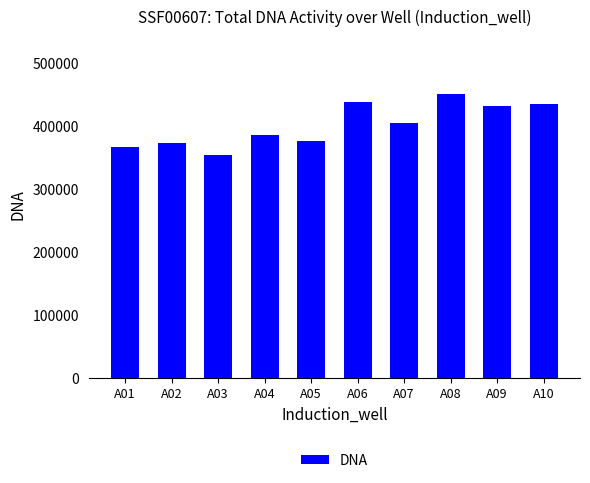

Between A07 and A04, which is larger?

A07